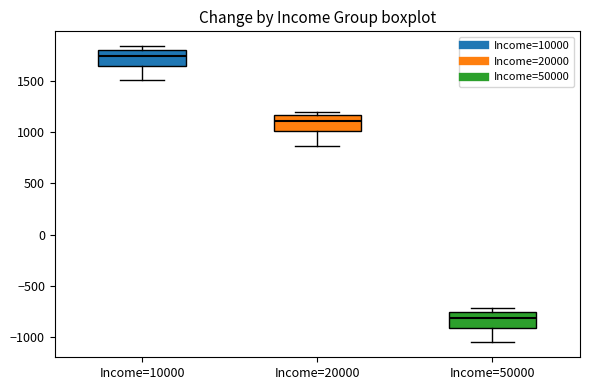

Reading left to right, read every box against the y-axis: the position of its median line, the range the box covers, and the ends of its whiskers. The values are not printed on the chart, so give them approximately, as read against the axis.

Income=10000: median 1750, box 1650 to 1800, whiskers 1500 to 1850
Income=20000: median 1100, box 1000 to 1150, whiskers 850 to 1200
Income=50000: median -800, box -900 to -750, whiskers -1050 to -700